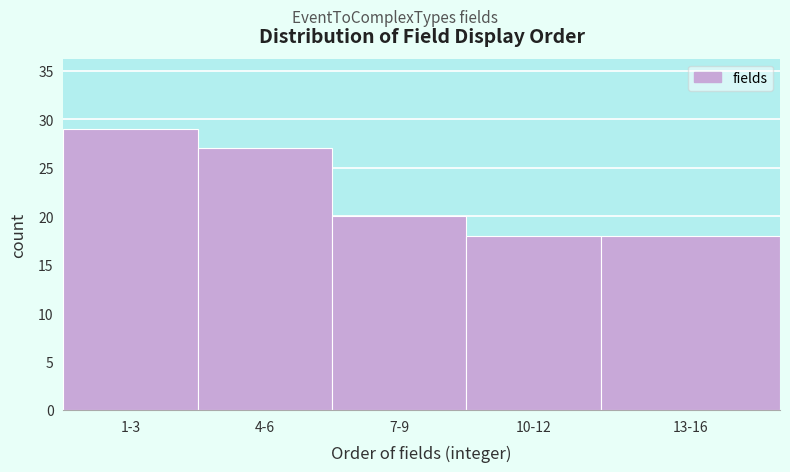

Reading left to right, what are all the values shown in this chart?

29	27	20	18	18